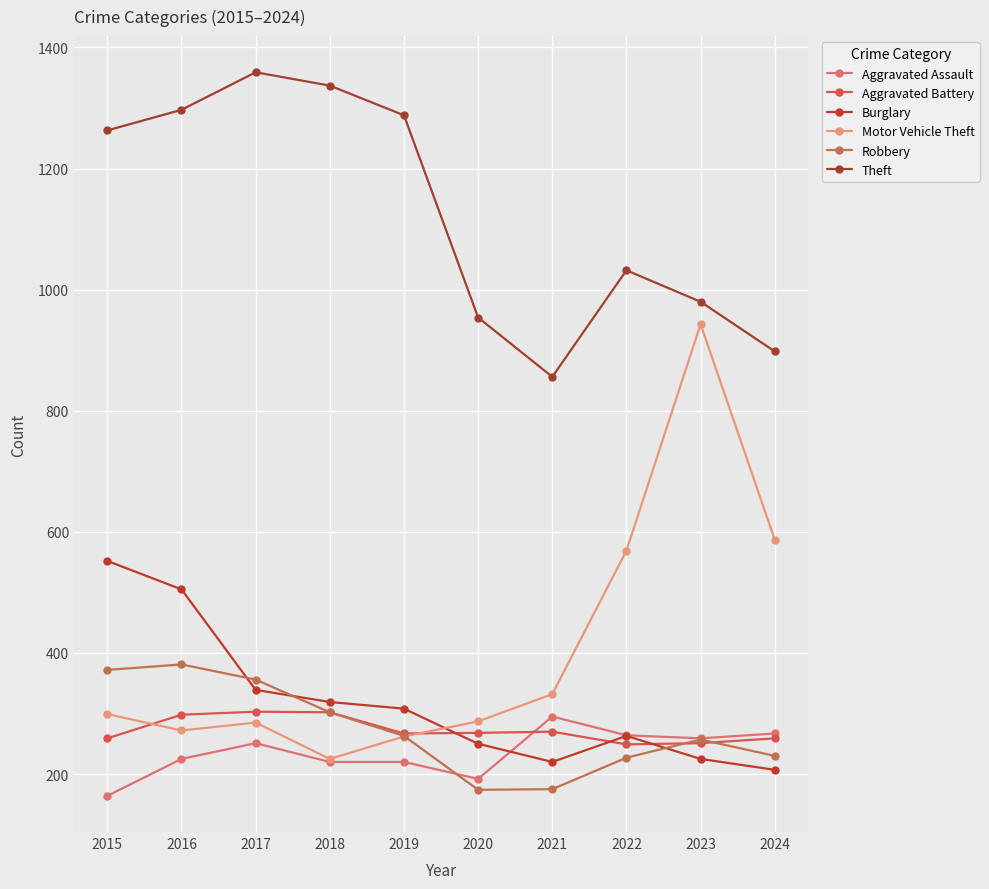

The Aggravated Battery series shows 267 at 2019. True or false?

True